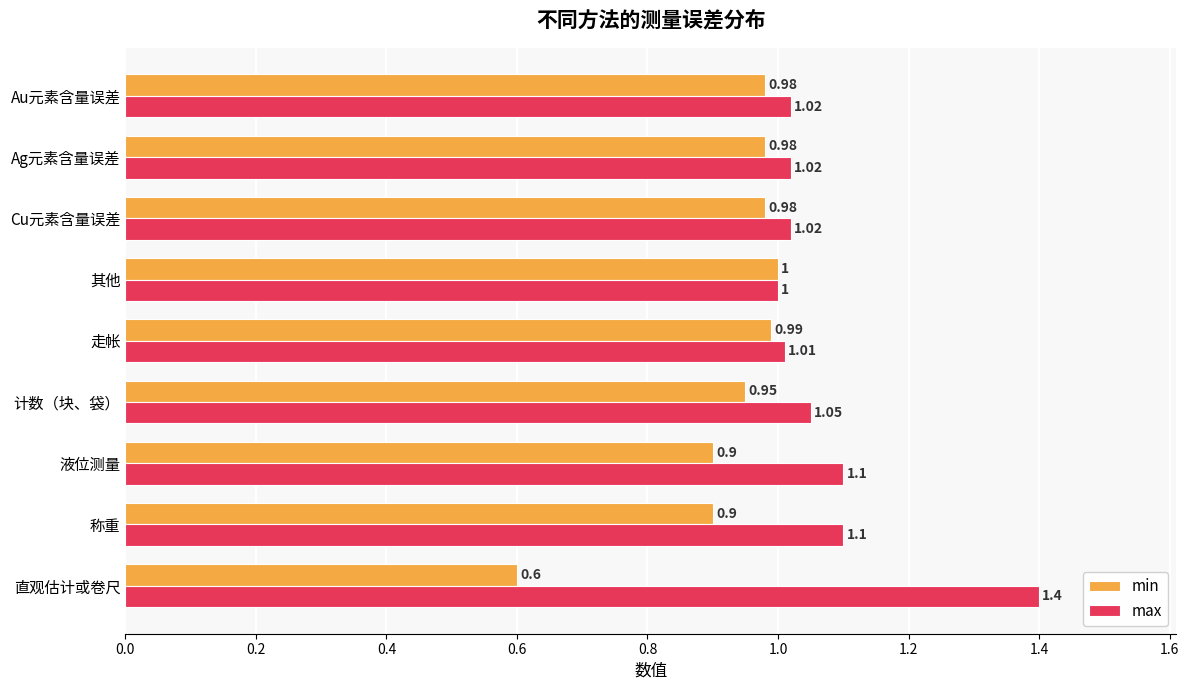

Count the number of data series in this chart.

2